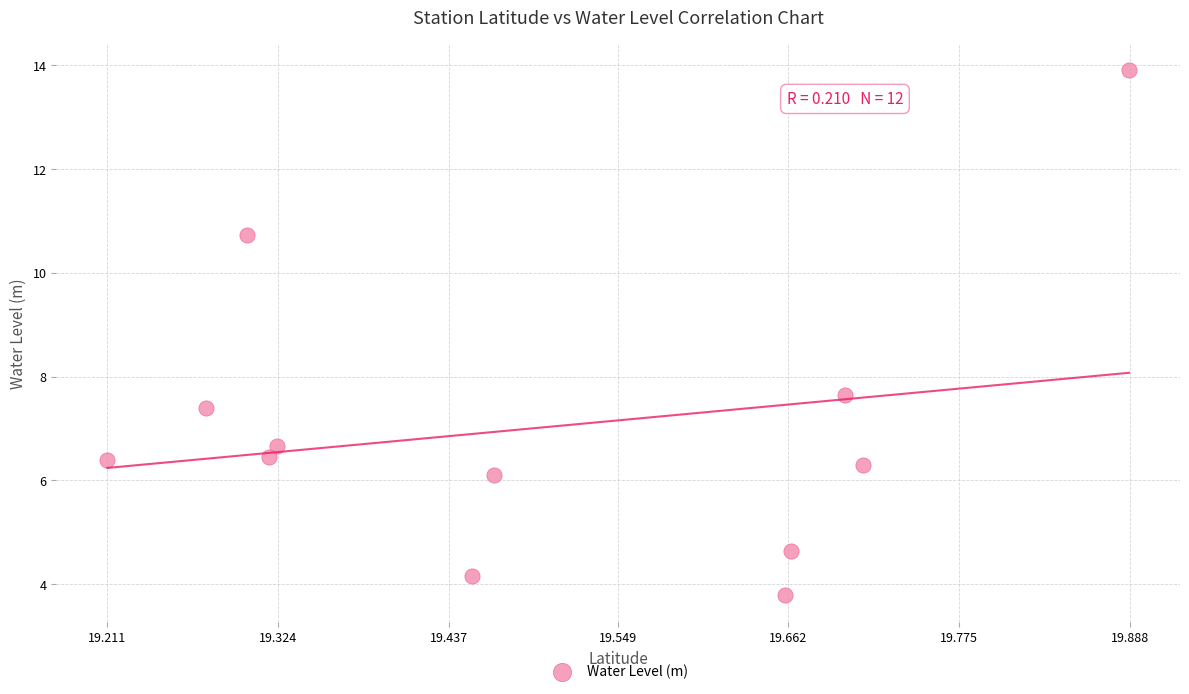

What Y value in the scatter plot is closest to 8?

7.7